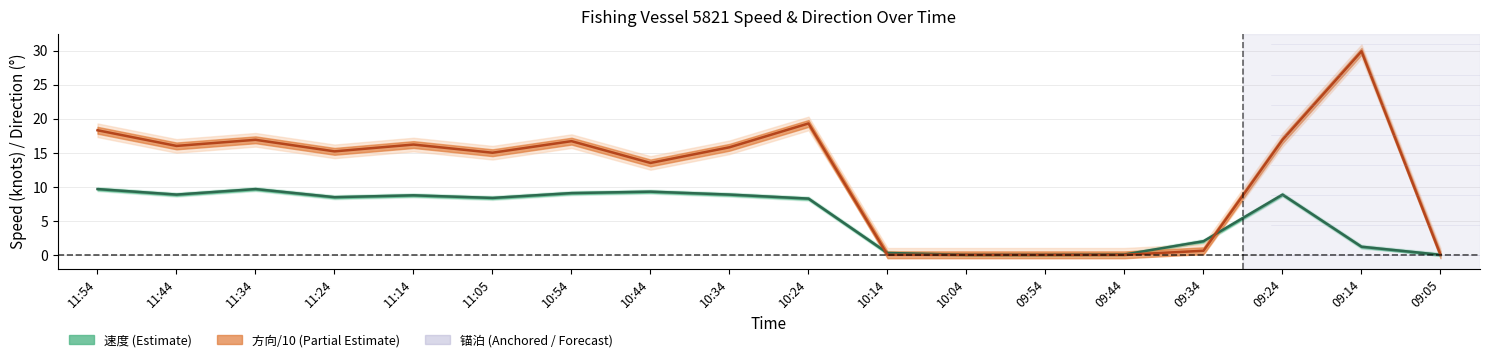

What is the total value across all series at 11:24?

23.7